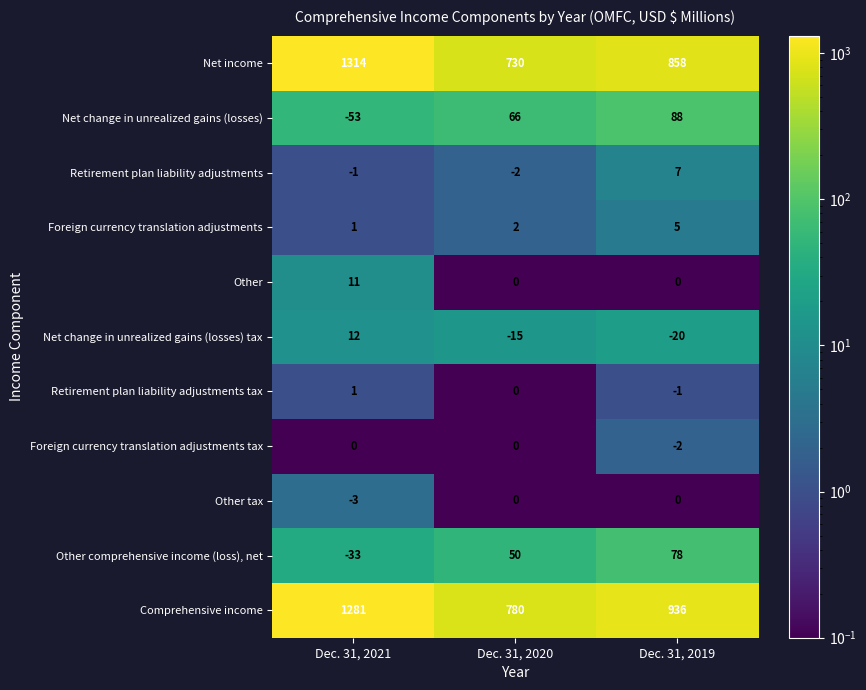

Which label corresponds to the smallest value in the chart?

Dec. 31, 2021